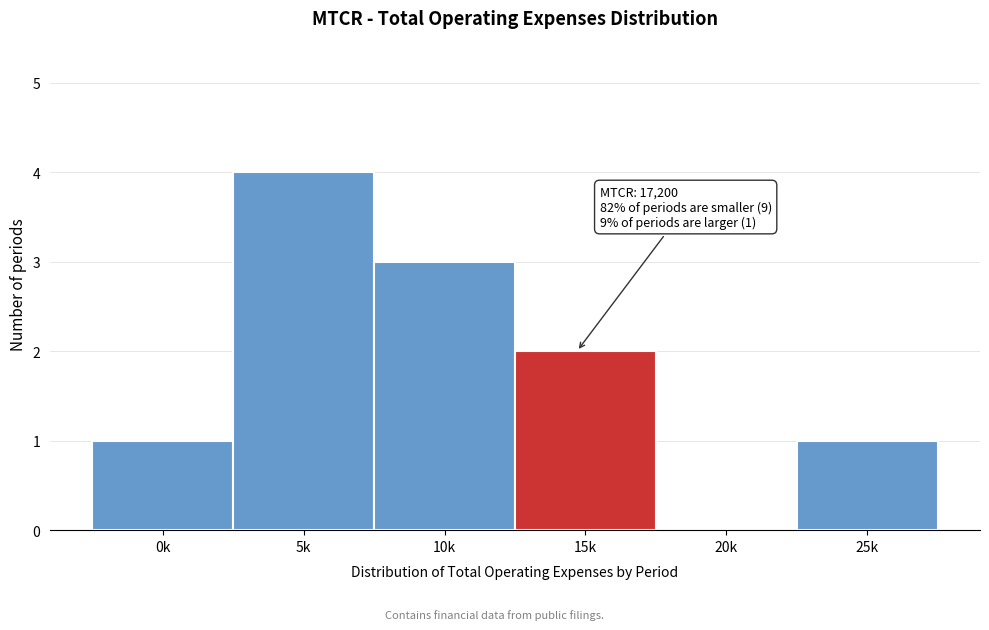

Reading right to left, list all the values displayed in this chart.

25k=1	20k=0	15k=2	10k=3	5k=4	0k=1